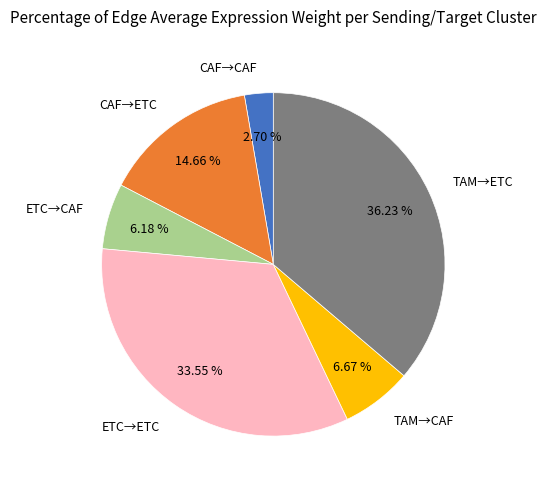

What is the smallest slice in the pie chart?

CAF→CAF